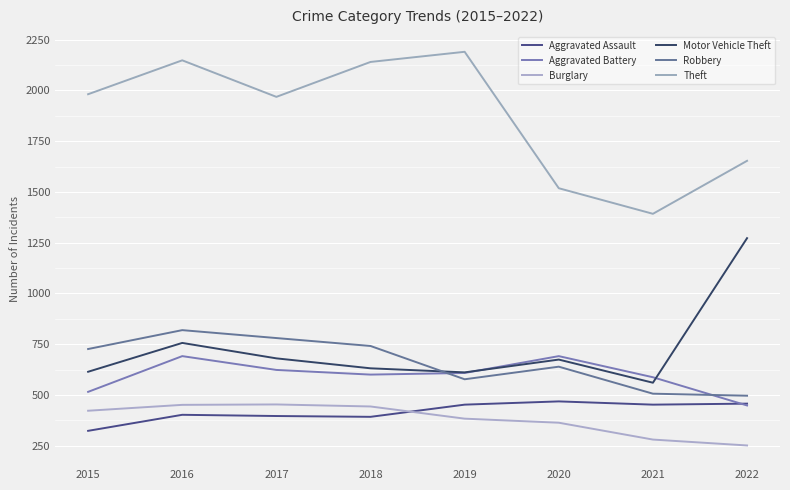

True or false: Aggravated Assault has a value of 457 at 2022.

True